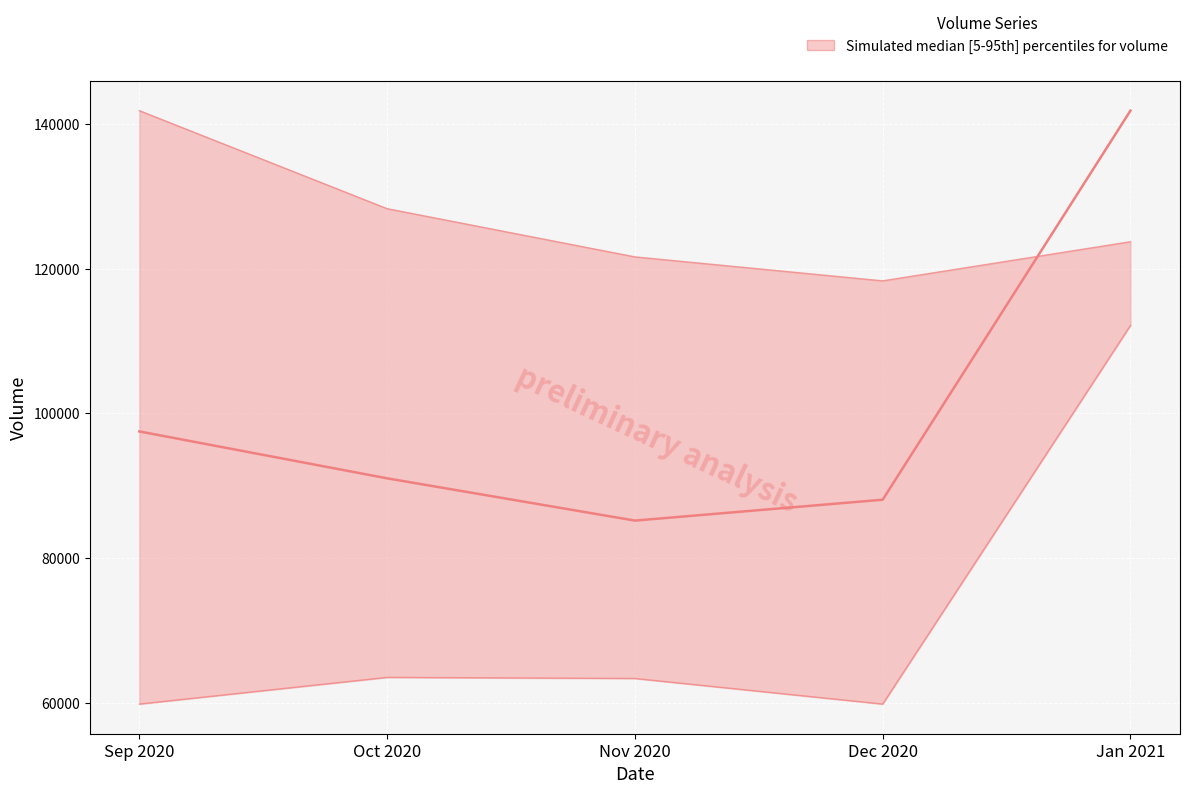

How many times do v_ma5_upper and volume_median cross each other?

1